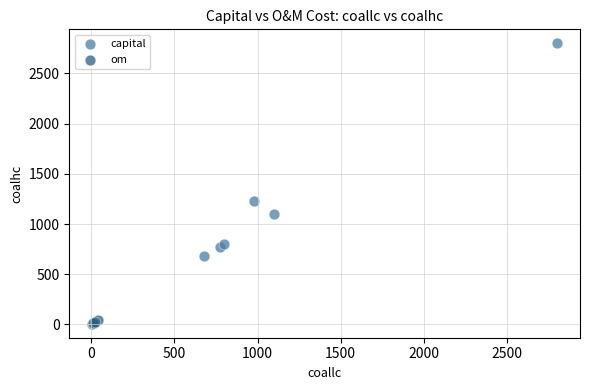

Which series contains the lowest Y value?

om